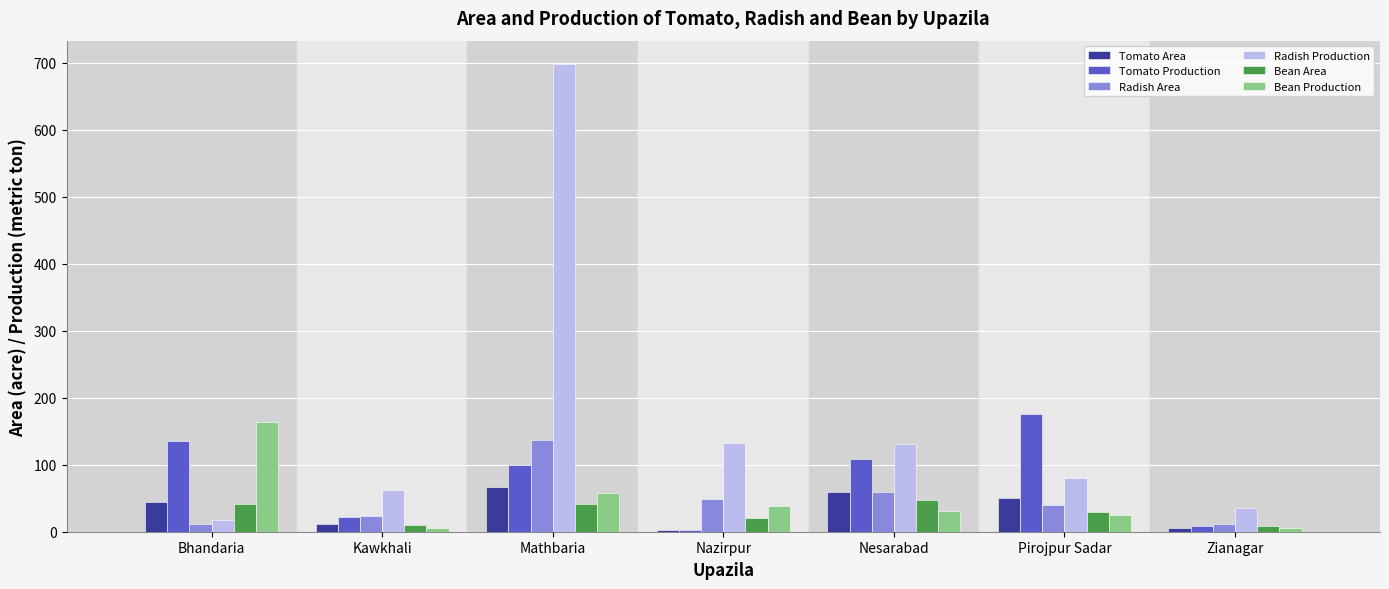

The Radish Production series shows 63 at Kawkhali. True or false?

True